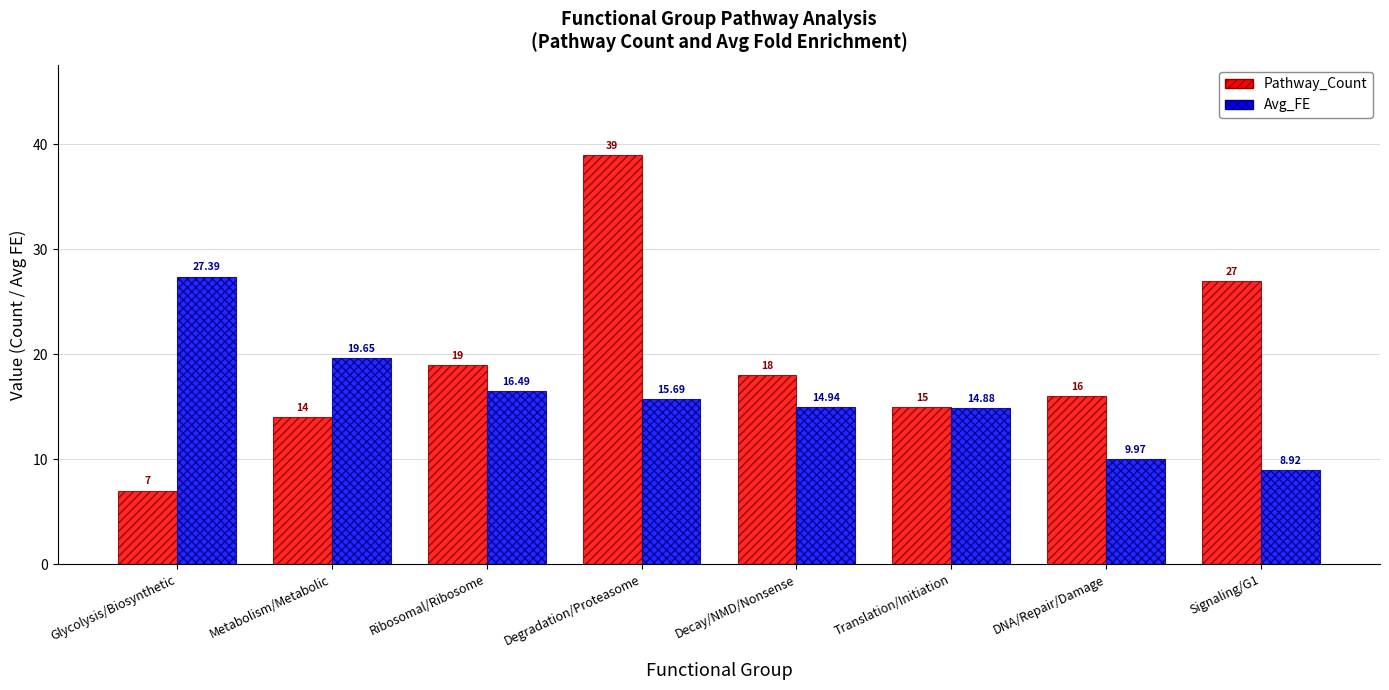

Count the number of data series in this chart.

2